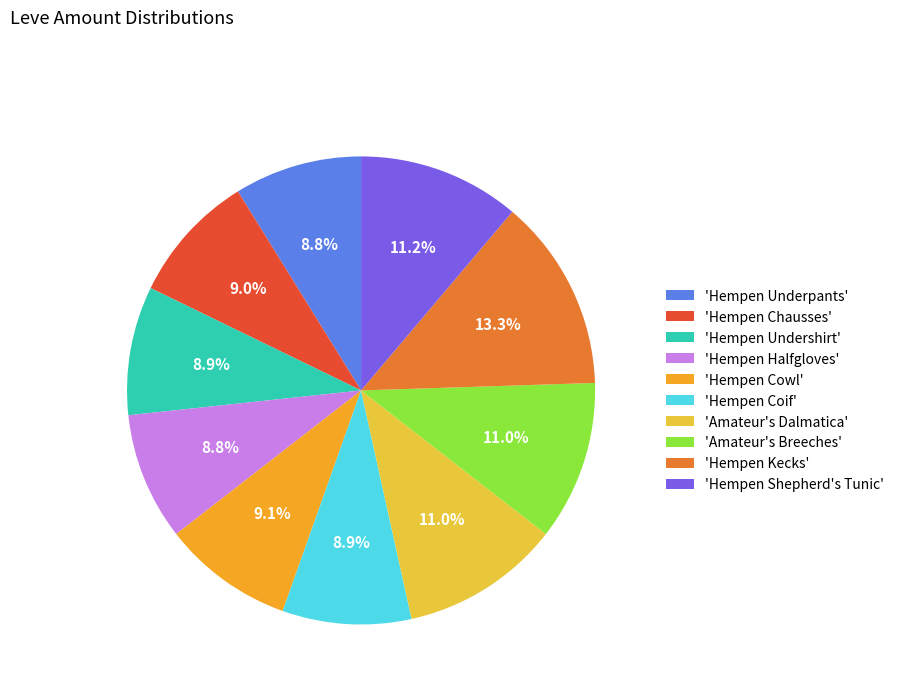

Does any single category account for the majority?

No